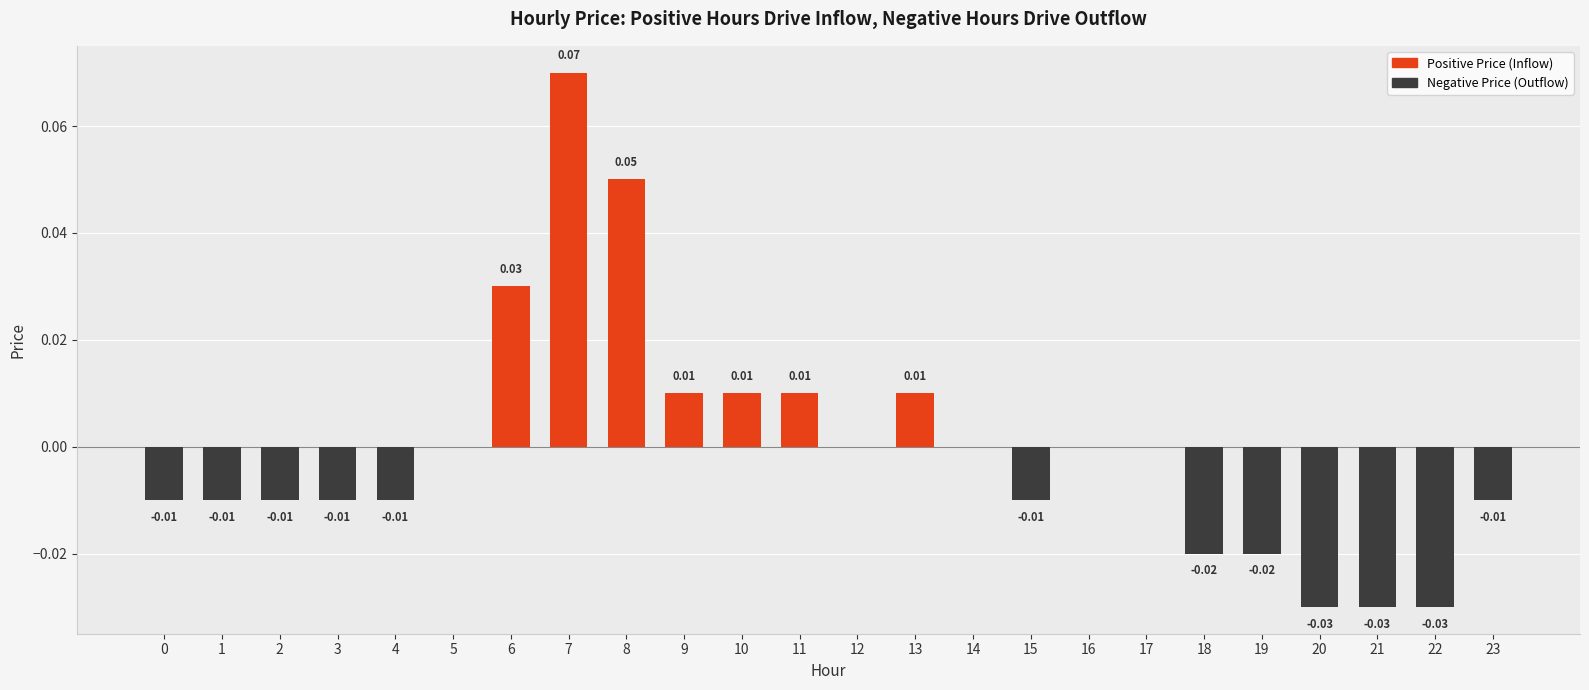

Which has a higher value, 6 or 13?

6